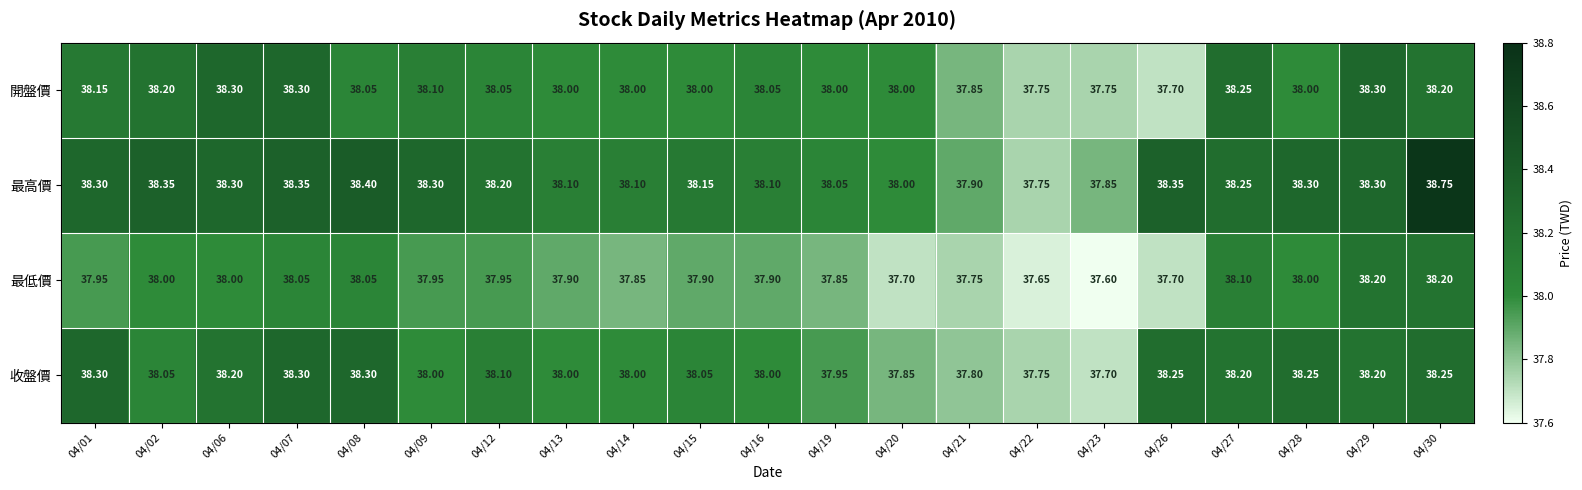

At 04/09, list the series in order from smallest to largest.

最低價, 收盤價, 開盤價, 最高價